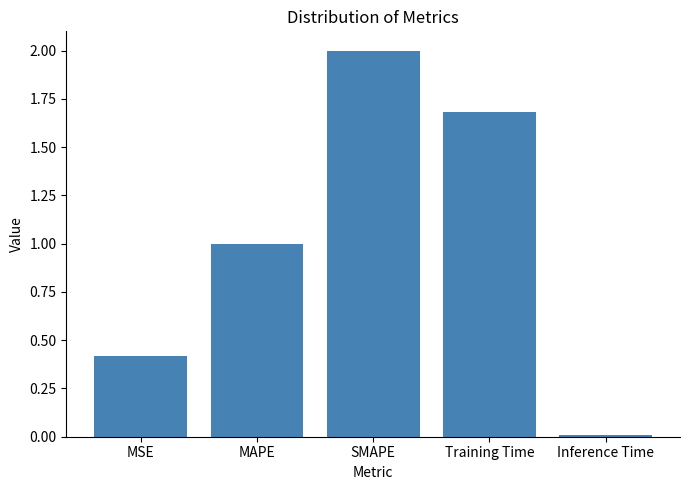

Approximately how many times larger is the value at MAPE compared to SMAPE?

0.5